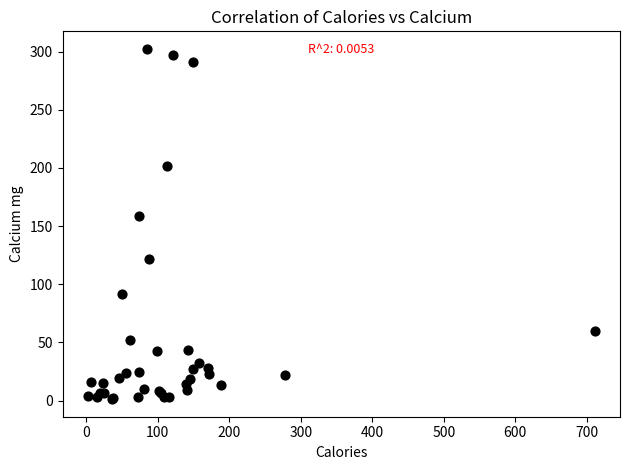

What Y value in the scatter plot is closest to 151?

159.0